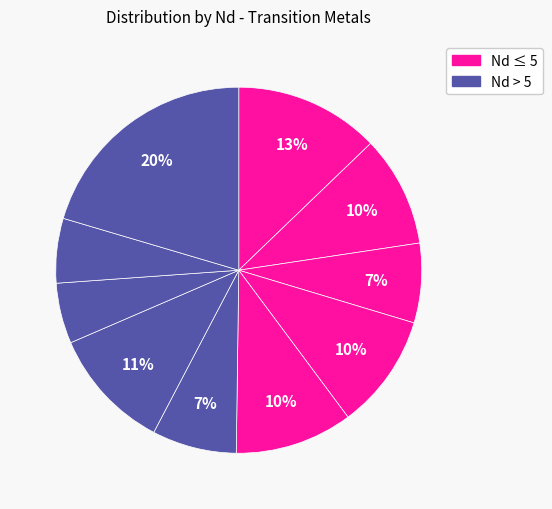

How many segments does this pie chart have?

10